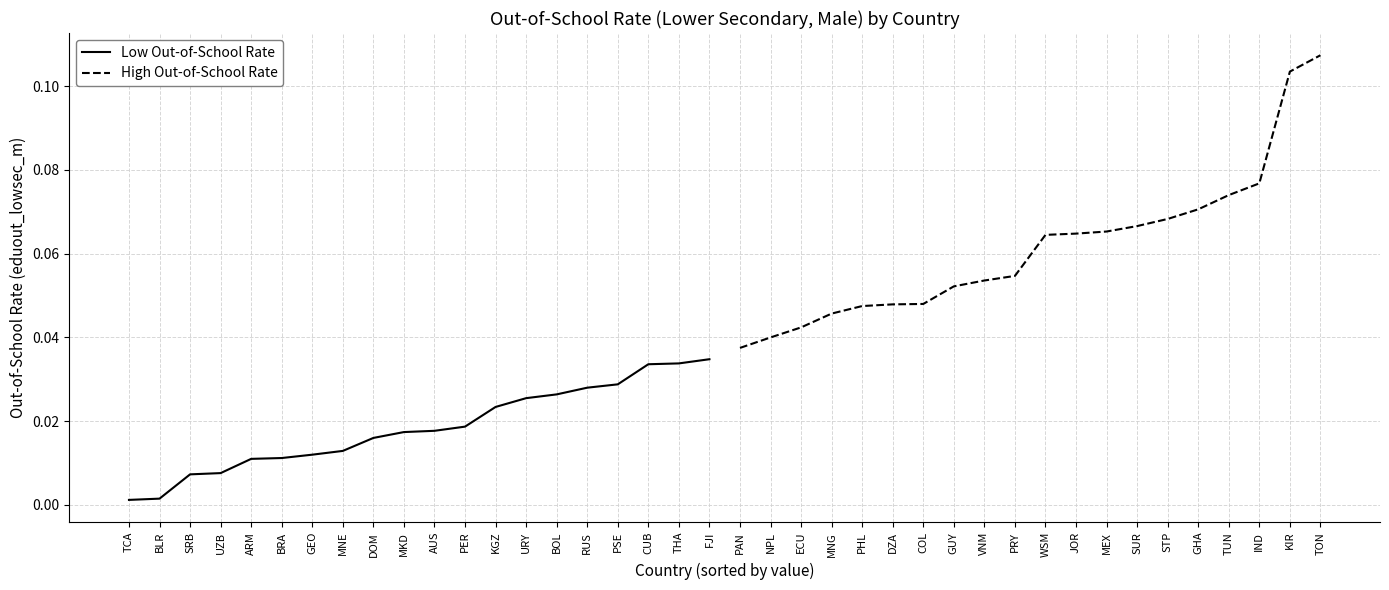

What position from the left is ARM?

5